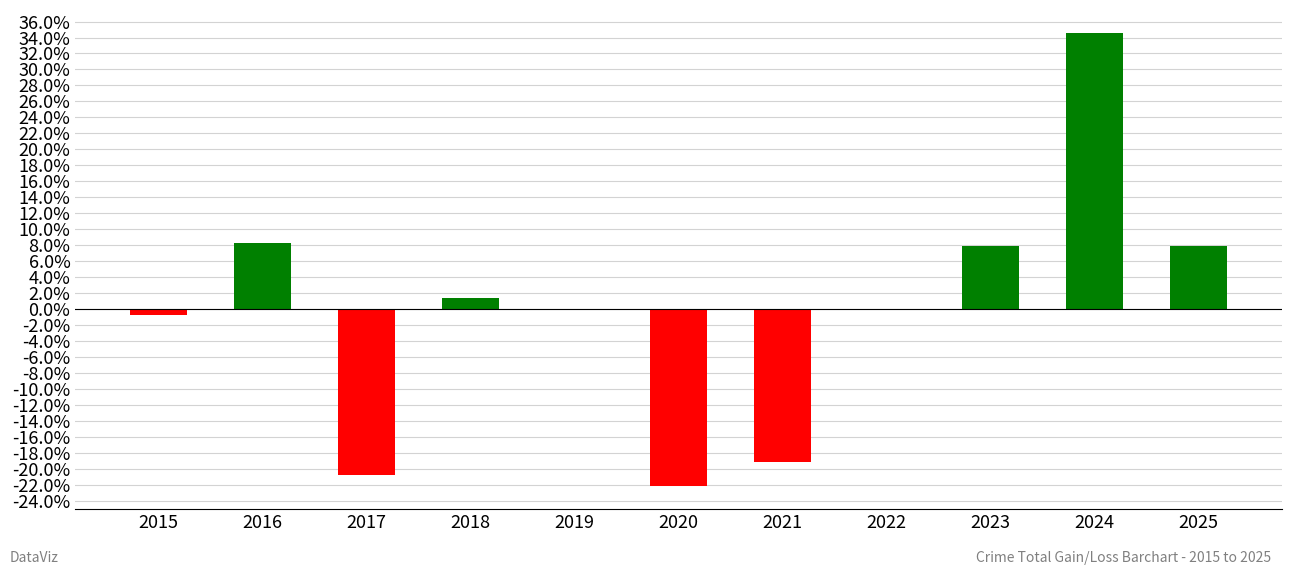

Reading left to right, extract all data points from this chart.

-0.7	8.3	-20.8	1.4	0.0	-22.1	-19.0	0.0	8.0	34.6	8.0